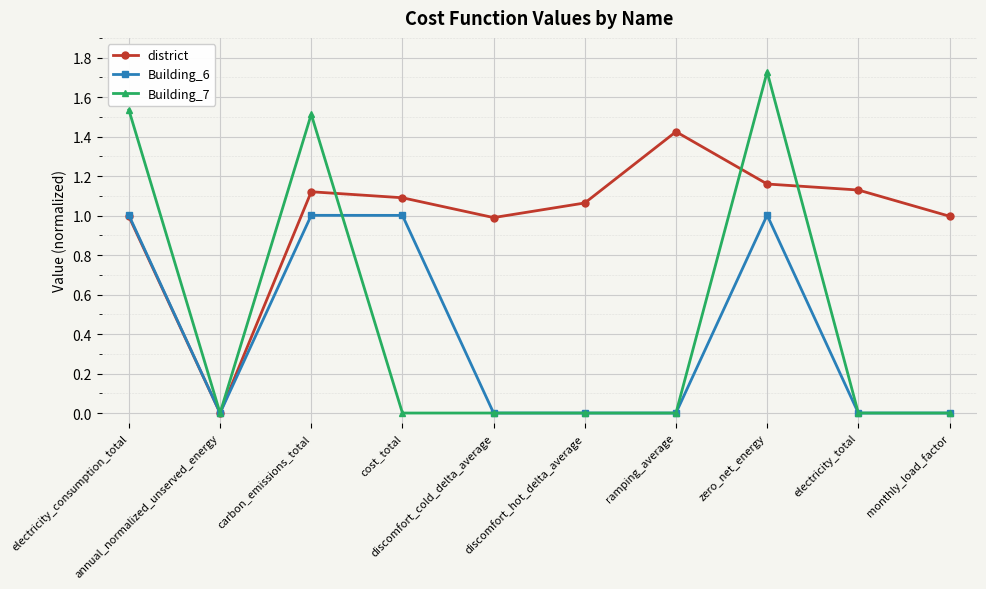

What is the label of the 2nd point from the right?

electricity_total